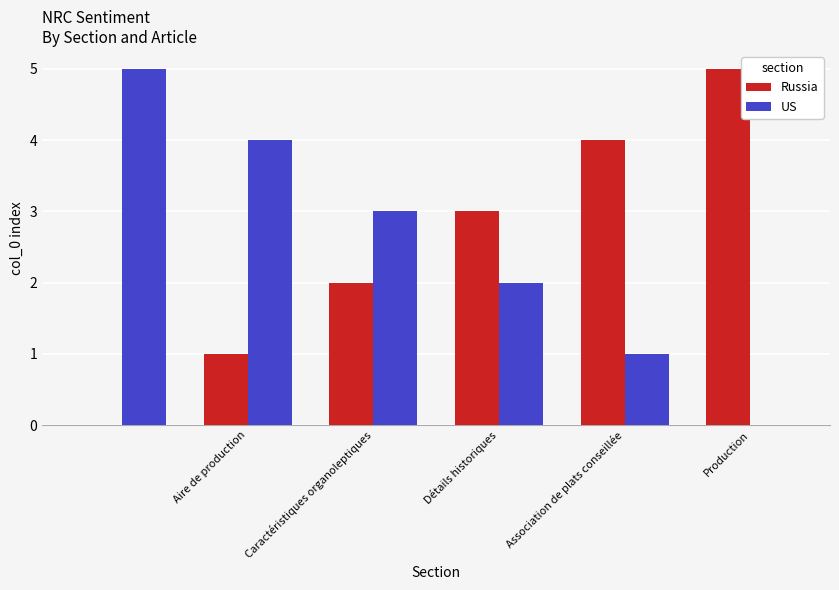

How many values in Russia are above zero?

5